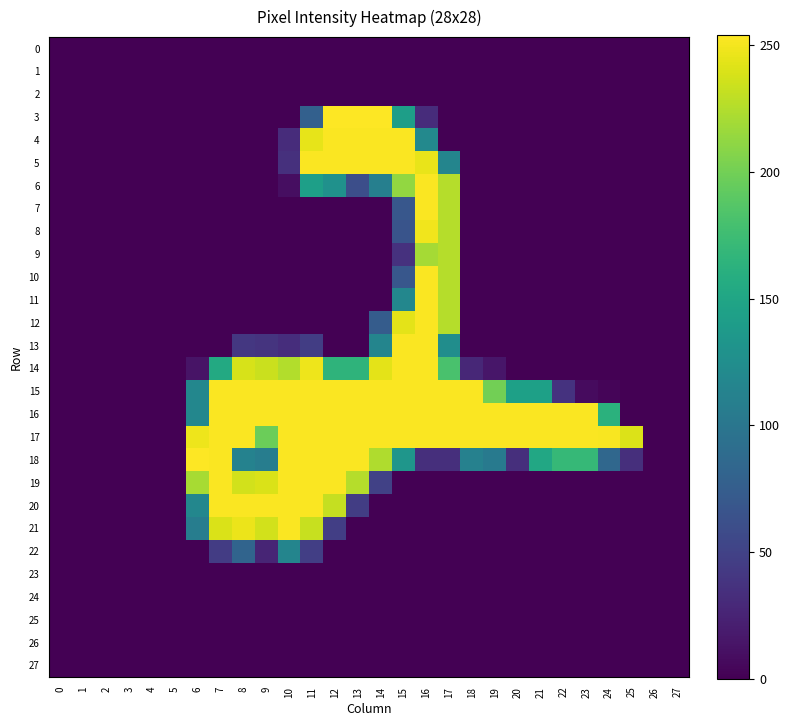

Reading left to right, list all the values displayed in this chart.

0: 0=0	1=0	2=0	3=0	4=0	5=0	6=0	7=0	8=0	9=0	10=0	11=0	12=0	13=0	14=0	15=0	16=0	17=0	18=0	19=0	20=0	21=0	22=0	23=0	24=0	25=0	26=0	27=0
1: 0=0	1=0	2=0	3=0	4=0	5=0	6=0	7=0	8=0	9=0	10=0	11=0	12=0	13=0	14=0	15=0	16=0	17=0	18=0	19=0	20=0	21=0	22=0	23=0	24=0	25=0	26=0	27=0
2: 0=0	1=0	2=0	3=0	4=0	5=0	6=0	7=0	8=0	9=0	10=0	11=0	12=0	13=0	14=0	15=0	16=0	17=0	18=0	19=0	20=0	21=0	22=0	23=0	24=0	25=0	26=0	27=0
3: 0=0	1=0	2=0	3=0	4=0	5=0	6=0	7=0	8=0	9=0	10=0	11=78	12=254	13=254	14=254	15=142	16=32	17=0	18=0	19=0	20=0	21=0	22=0	23=0	24=0	25=0	26=0	27=0
4: 0=0	1=0	2=0	3=0	4=0	5=0	6=0	7=0	8=0	9=0	10=32	11=245	12=253	13=253	14=253	15=253	16=120	17=0	18=0	19=0	20=0	21=0	22=0	23=0	24=0	25=0	26=0	27=0
5: 0=0	1=0	2=0	3=0	4=0	5=0	6=0	7=0	8=0	9=0	10=35	11=253	12=253	13=253	14=253	15=253	16=246	17=116	18=0	19=0	20=0	21=0	22=0	23=0	24=0	25=0	26=0	27=0
6: 0=0	1=0	2=0	3=0	4=0	5=0	6=0	7=0	8=0	9=0	10=9	11=143	12=128	13=61	14=110	15=213	16=253	17=226	18=0	19=0	20=0	21=0	22=0	23=0	24=0	25=0	26=0	27=0
7: 0=0	1=0	2=0	3=0	4=0	5=0	6=0	7=0	8=0	9=0	10=0	11=0	12=0	13=0	14=0	15=69	16=253	17=226	18=0	19=0	20=0	21=0	22=0	23=0	24=0	25=0	26=0	27=0
8: 0=0	1=0	2=0	3=0	4=0	5=0	6=0	7=0	8=0	9=0	10=0	11=0	12=0	13=0	14=0	15=66	16=249	17=226	18=0	19=0	20=0	21=0	22=0	23=0	24=0	25=0	26=0	27=0
9: 0=0	1=0	2=0	3=0	4=0	5=0	6=0	7=0	8=0	9=0	10=0	11=0	12=0	13=0	14=0	15=36	16=220	17=226	18=0	19=0	20=0	21=0	22=0	23=0	24=0	25=0	26=0	27=0
10: 0=0	1=0	2=0	3=0	4=0	5=0	6=0	7=0	8=0	9=0	10=0	11=0	12=0	13=0	14=0	15=69	16=253	17=226	18=0	19=0	20=0	21=0	22=0	23=0	24=0	25=0	26=0	27=0
11: 0=0	1=0	2=0	3=0	4=0	5=0	6=0	7=0	8=0	9=0	10=0	11=0	12=0	13=0	14=0	15=118	16=253	17=226	18=0	19=0	20=0	21=0	22=0	23=0	24=0	25=0	26=0	27=0
12: 0=0	1=0	2=0	3=0	4=0	5=0	6=0	7=0	8=0	9=0	10=0	11=0	12=0	13=0	14=74	15=244	16=253	17=226	18=0	19=0	20=0	21=0	22=0	23=0	24=0	25=0	26=0	27=0
13: 0=0	1=0	2=0	3=0	4=0	5=0	6=0	7=0	8=41	9=38	10=33	11=46	12=0	13=0	14=116	15=253	16=253	17=125	18=0	19=0	20=0	21=0	22=0	23=0	24=0	25=0	26=0	27=0
14: 0=0	1=0	2=0	3=0	4=0	5=0	6=13	7=154	8=239	9=234	10=225	11=248	12=165	13=165	14=244	15=253	16=253	17=181	18=28	19=15	20=0	21=0	22=0	23=0	24=0	25=0	26=0	27=0
15: 0=0	1=0	2=0	3=0	4=0	5=0	6=118	7=253	8=253	9=253	10=253	11=253	12=253	13=253	14=253	15=253	16=253	17=253	18=253	19=200	20=144	21=144	22=37	23=7	24=3	25=0	26=0	27=0
16: 0=0	1=0	2=0	3=0	4=0	5=0	6=118	7=253	8=253	9=253	10=253	11=253	12=253	13=253	14=253	15=253	16=253	17=253	18=253	19=253	20=253	21=253	22=253	23=253	24=162	25=0	26=0	27=0
17: 0=0	1=0	2=0	3=0	4=0	5=0	6=248	7=253	8=253	9=197	10=253	11=253	12=253	13=253	14=253	15=253	16=253	17=253	18=253	19=253	20=253	21=253	22=253	23=253	24=252	25=241	26=0	27=0
18: 0=0	1=0	2=0	3=0	4=0	5=0	6=254	7=253	8=113	9=108	10=253	11=253	12=253	13=253	14=224	15=133	16=34	17=34	18=112	19=104	20=34	21=152	22=170	23=170	24=85	25=34	26=0	27=0
19: 0=0	1=0	2=0	3=0	4=0	5=0	6=221	7=253	8=237	9=240	10=253	11=253	12=253	13=226	14=49	15=0	16=0	17=0	18=0	19=0	20=0	21=0	22=0	23=0	24=0	25=0	26=0	27=0
20: 0=0	1=0	2=0	3=0	4=0	5=0	6=118	7=253	8=253	9=253	10=253	11=253	12=232	13=46	14=0	15=0	16=0	17=0	18=0	19=0	20=0	21=0	22=0	23=0	24=0	25=0	26=0	27=0
21: 0=0	1=0	2=0	3=0	4=0	5=0	6=108	7=240	8=247	9=237	10=253	11=233	12=47	13=0	14=0	15=0	16=0	17=0	18=0	19=0	20=0	21=0	22=0	23=0	24=0	25=0	26=0	27=0
22: 0=0	1=0	2=0	3=0	4=0	5=0	6=0	7=45	8=82	9=26	10=116	11=47	12=0	13=0	14=0	15=0	16=0	17=0	18=0	19=0	20=0	21=0	22=0	23=0	24=0	25=0	26=0	27=0
23: 0=0	1=0	2=0	3=0	4=0	5=0	6=0	7=0	8=0	9=0	10=0	11=0	12=0	13=0	14=0	15=0	16=0	17=0	18=0	19=0	20=0	21=0	22=0	23=0	24=0	25=0	26=0	27=0
24: 0=0	1=0	2=0	3=0	4=0	5=0	6=0	7=0	8=0	9=0	10=0	11=0	12=0	13=0	14=0	15=0	16=0	17=0	18=0	19=0	20=0	21=0	22=0	23=0	24=0	25=0	26=0	27=0
25: 0=0	1=0	2=0	3=0	4=0	5=0	6=0	7=0	8=0	9=0	10=0	11=0	12=0	13=0	14=0	15=0	16=0	17=0	18=0	19=0	20=0	21=0	22=0	23=0	24=0	25=0	26=0	27=0
26: 0=0	1=0	2=0	3=0	4=0	5=0	6=0	7=0	8=0	9=0	10=0	11=0	12=0	13=0	14=0	15=0	16=0	17=0	18=0	19=0	20=0	21=0	22=0	23=0	24=0	25=0	26=0	27=0
27: 0=0	1=0	2=0	3=0	4=0	5=0	6=0	7=0	8=0	9=0	10=0	11=0	12=0	13=0	14=0	15=0	16=0	17=0	18=0	19=0	20=0	21=0	22=0	23=0	24=0	25=0	26=0	27=0